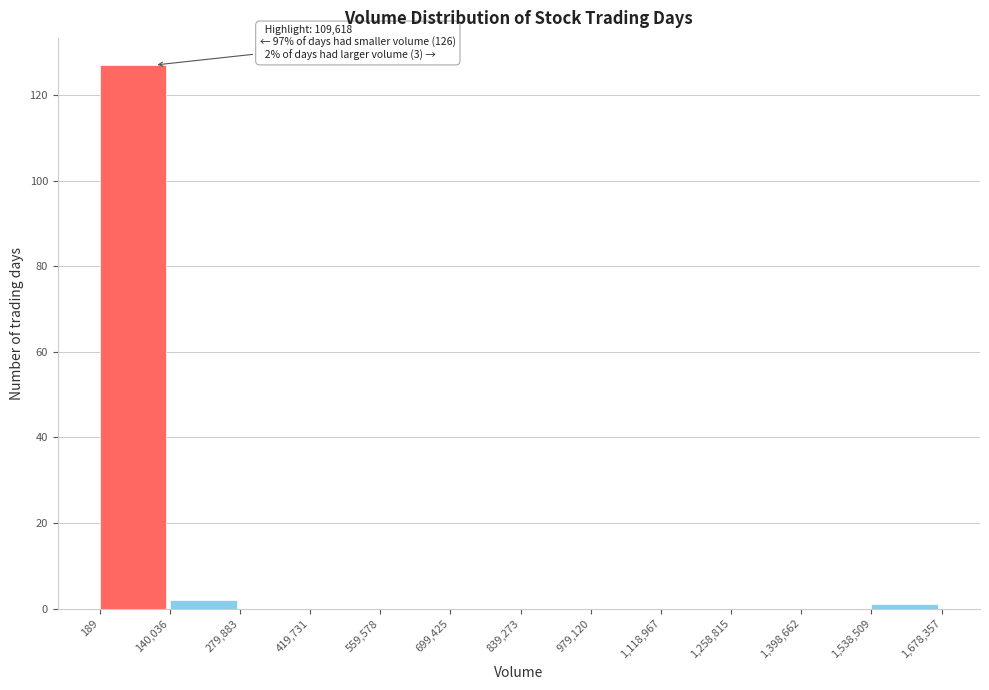

Which range on the x-axis has the tallest bar?

189 to 140,036